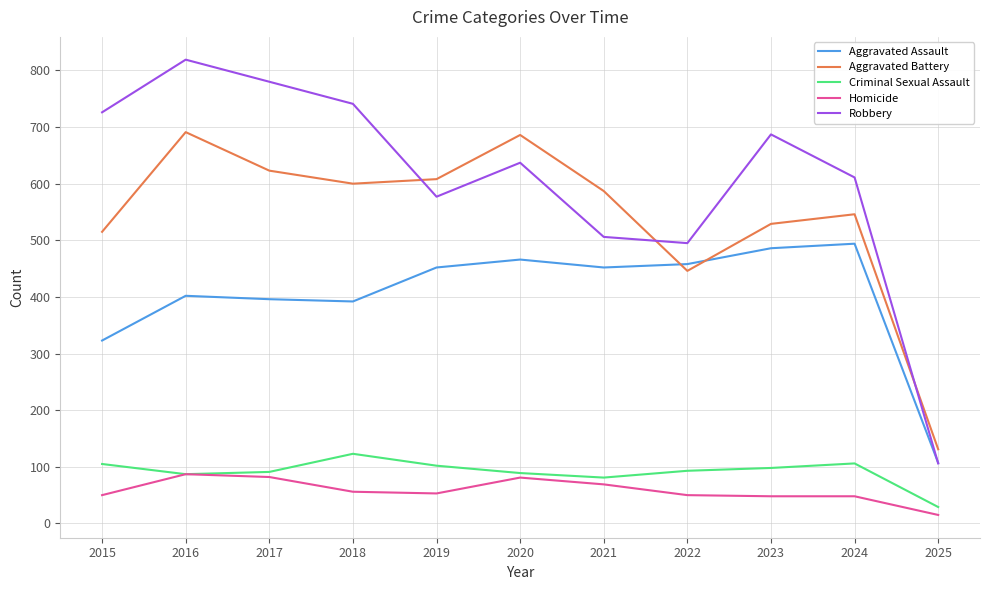

What is the difference between the second highest and minimum values in the Aggravated Battery series?

555